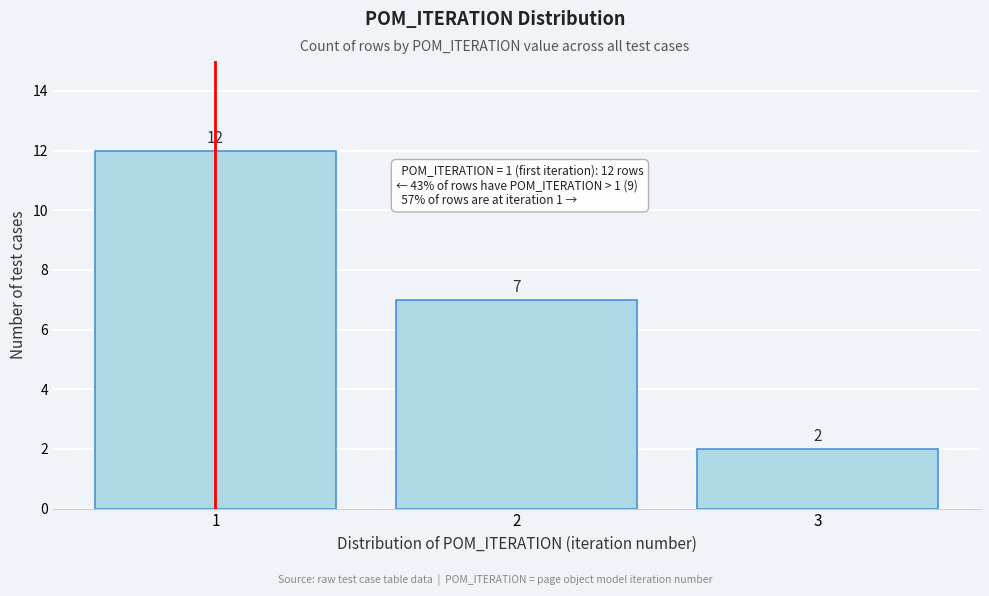

Reading left to right, list all the values displayed in this chart.

1=12	2=7	3=2